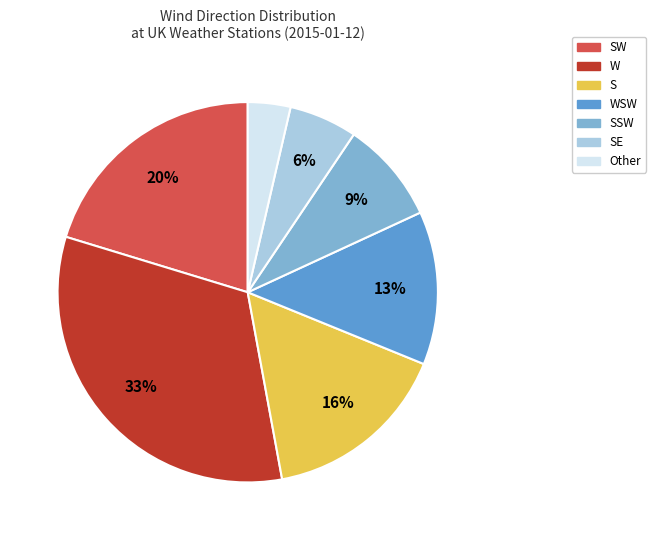

Is there a majority slice in this chart?

No